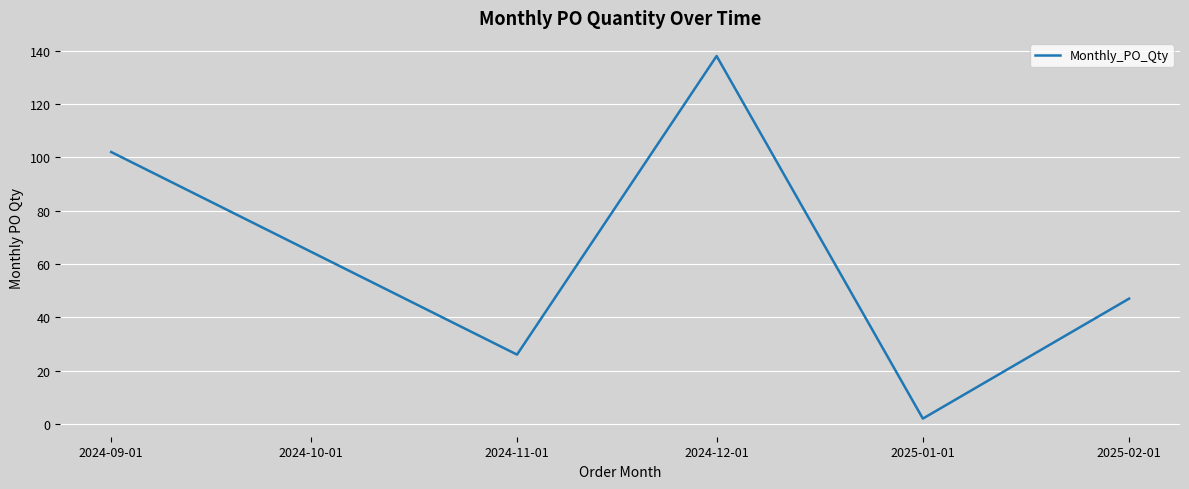

What position from the left is 2024-12-01?

3